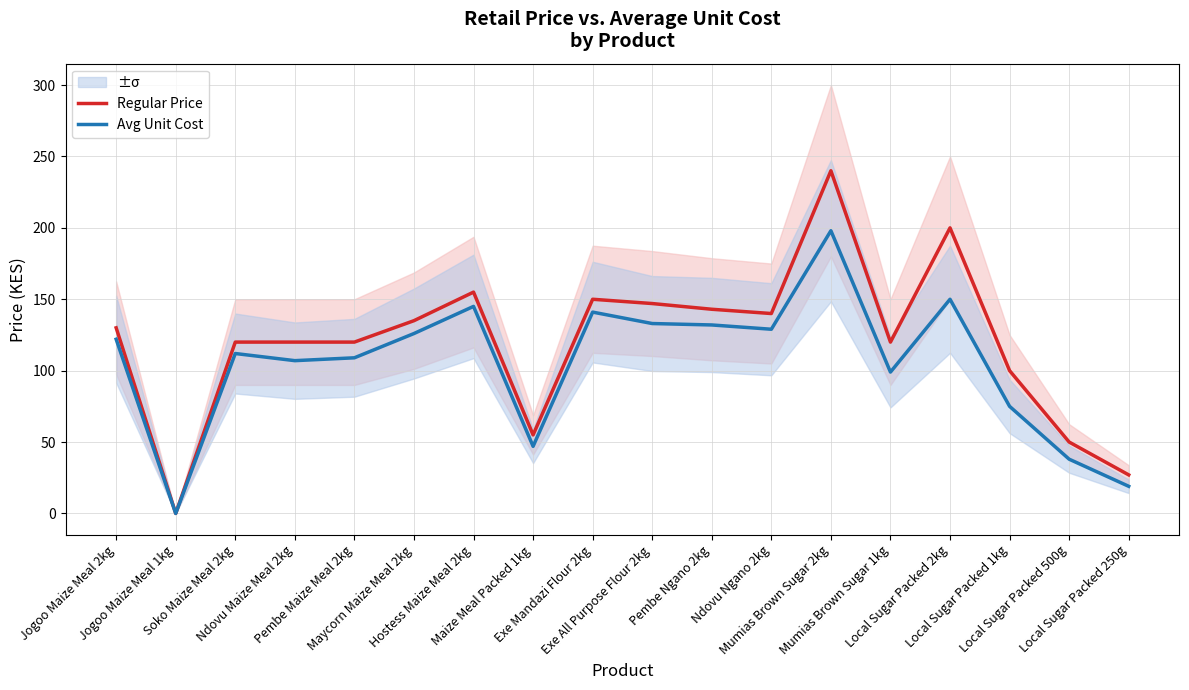

At which label is Avg Unit Cost closest to 99?

Mumias Brown Sugar 1kg